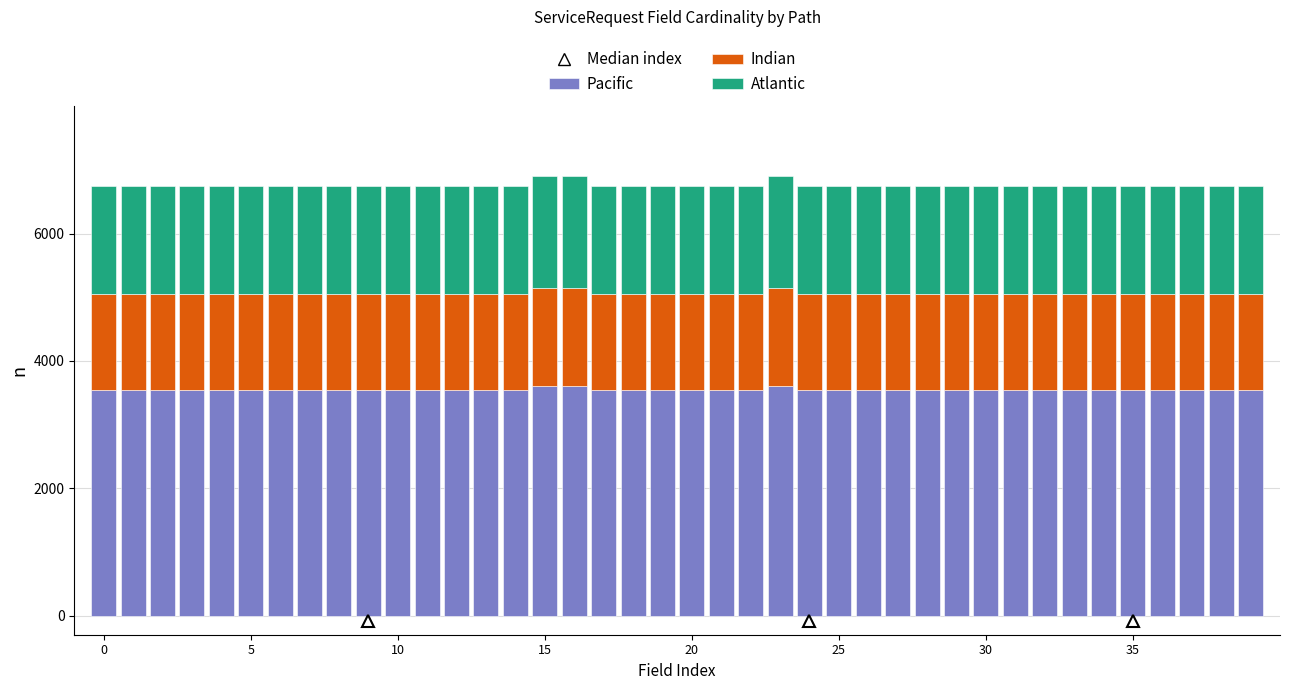

What is the maximum value for Pacific?

3600